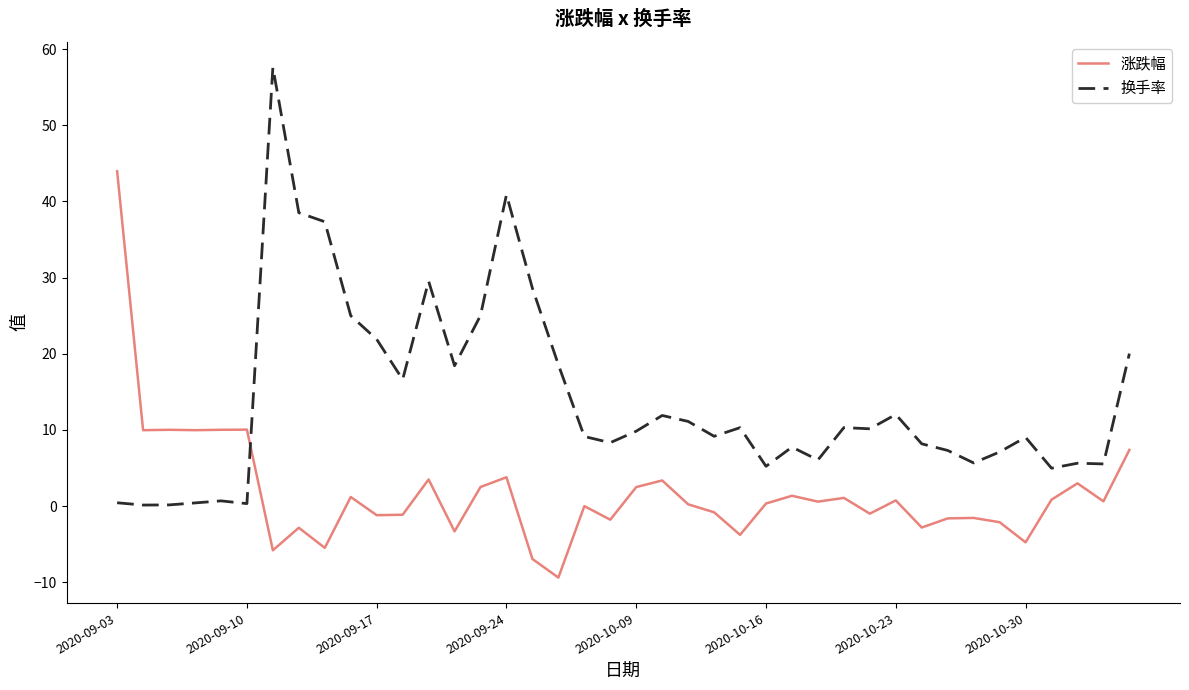

Which series ends up on top after the final intersection of 涨跌幅 and 换手率?

换手率